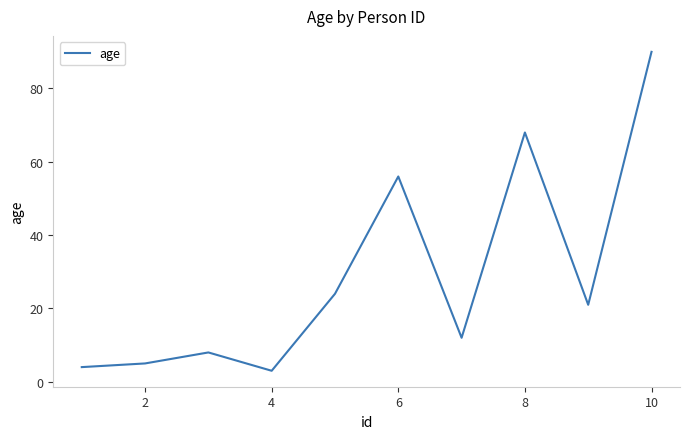

What is the minimum value shown in the chart?

3